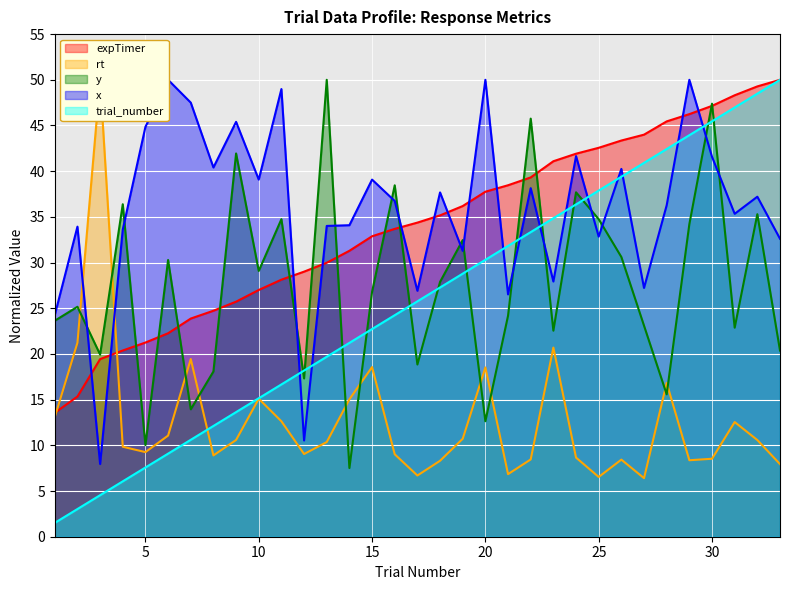

Which series changed the most between 2 and 26?

trial_number